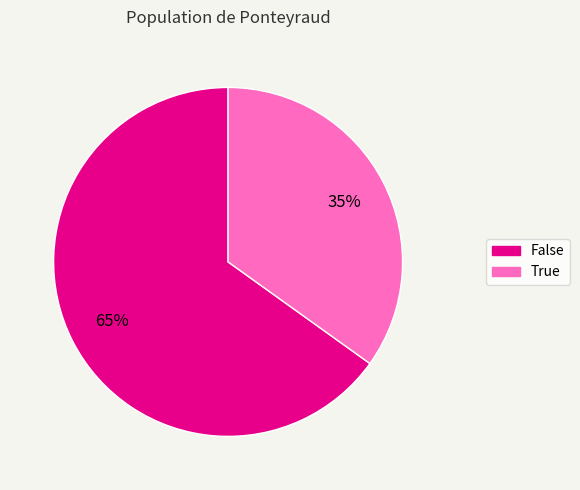

Is it true that False is 80% of the pie?

False